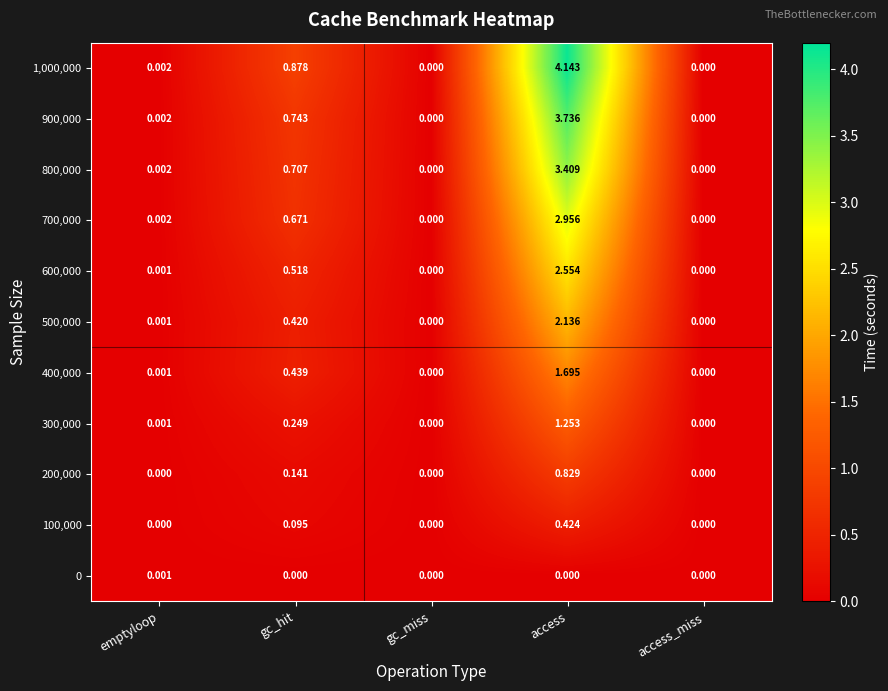

At which label does 200,000 reach its peak?

access